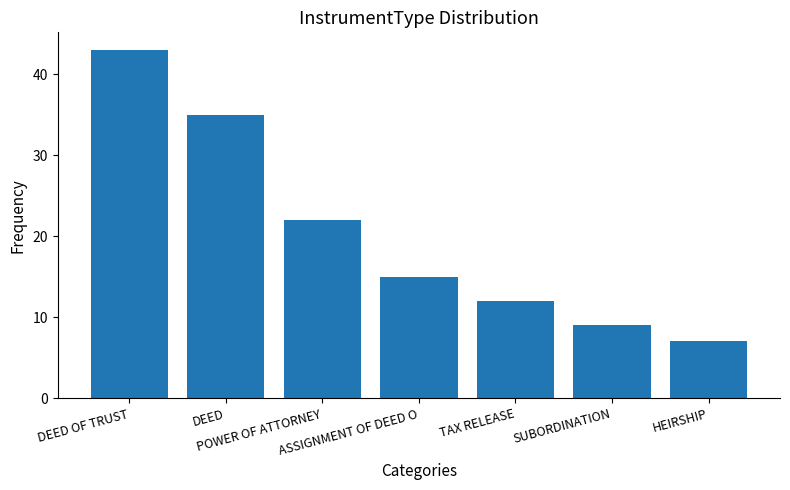

What is the ratio of the value at DEED to the value at DEED OF TRUST?

0.8